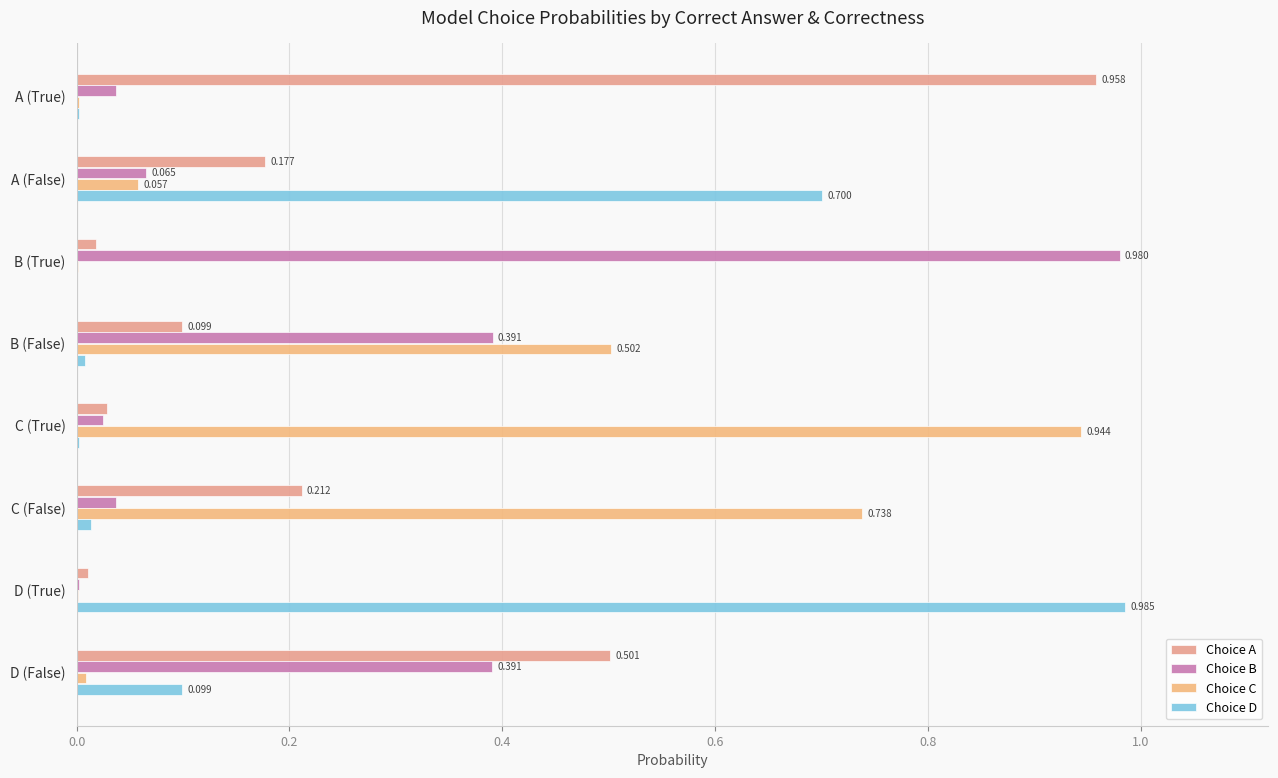

Count the number of data series in this chart.

4